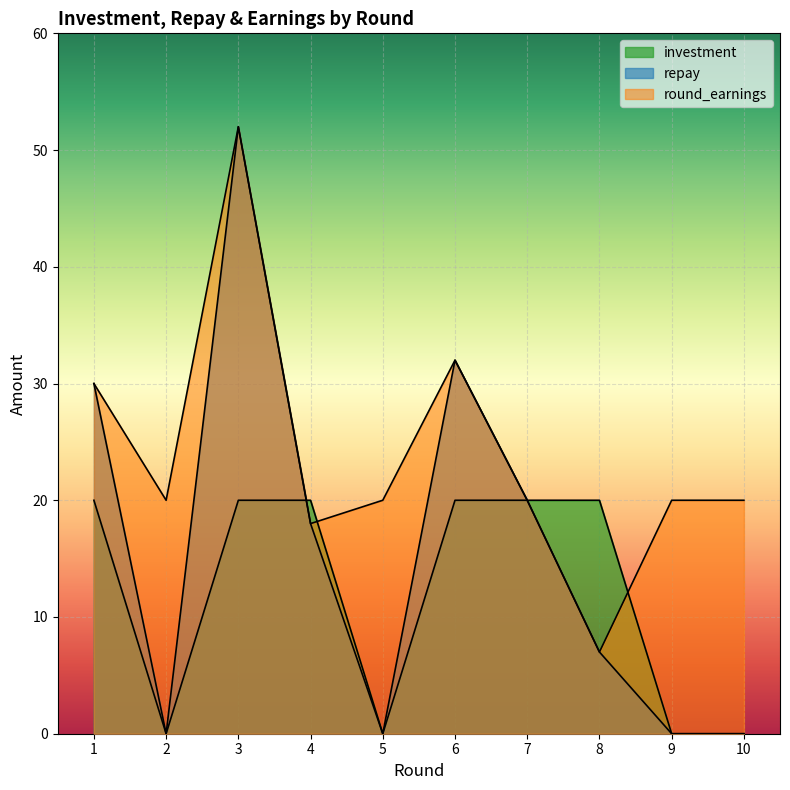

True or false: repay and round_earnings intersect in this chart.

False